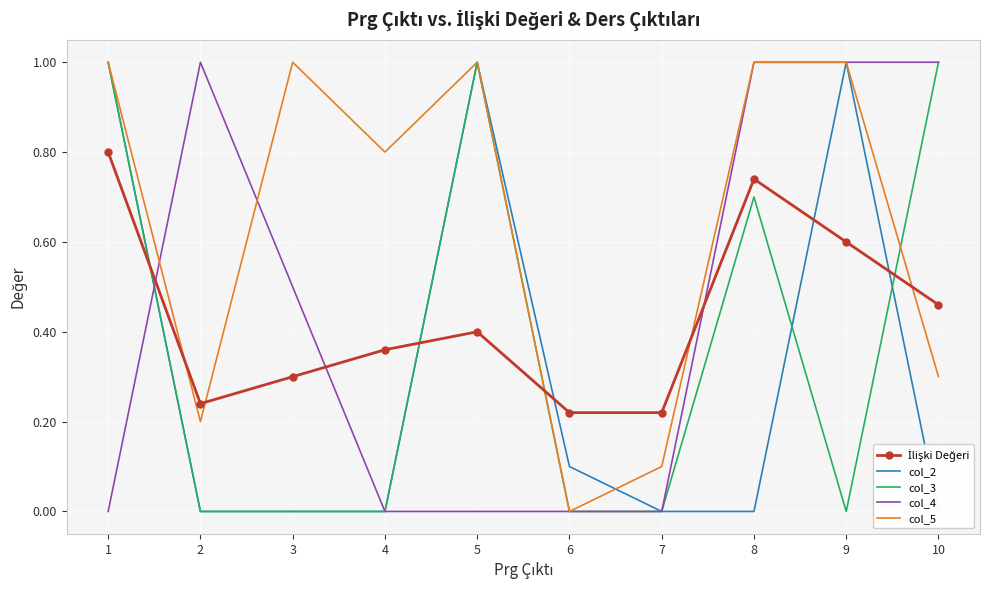

At which category is the sum across all series the highest?

1